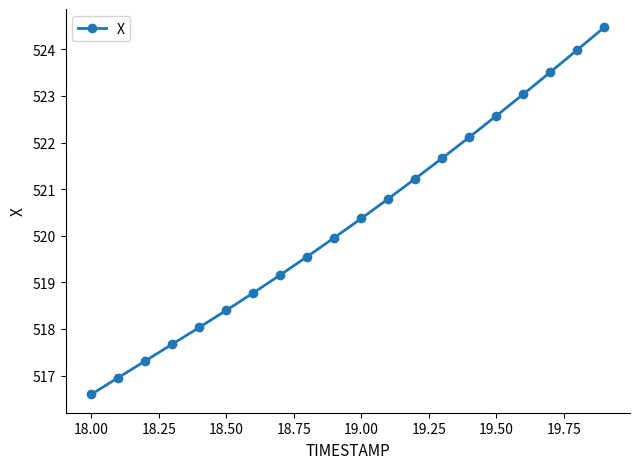

What is the value of the 12th point from the left?

520.8